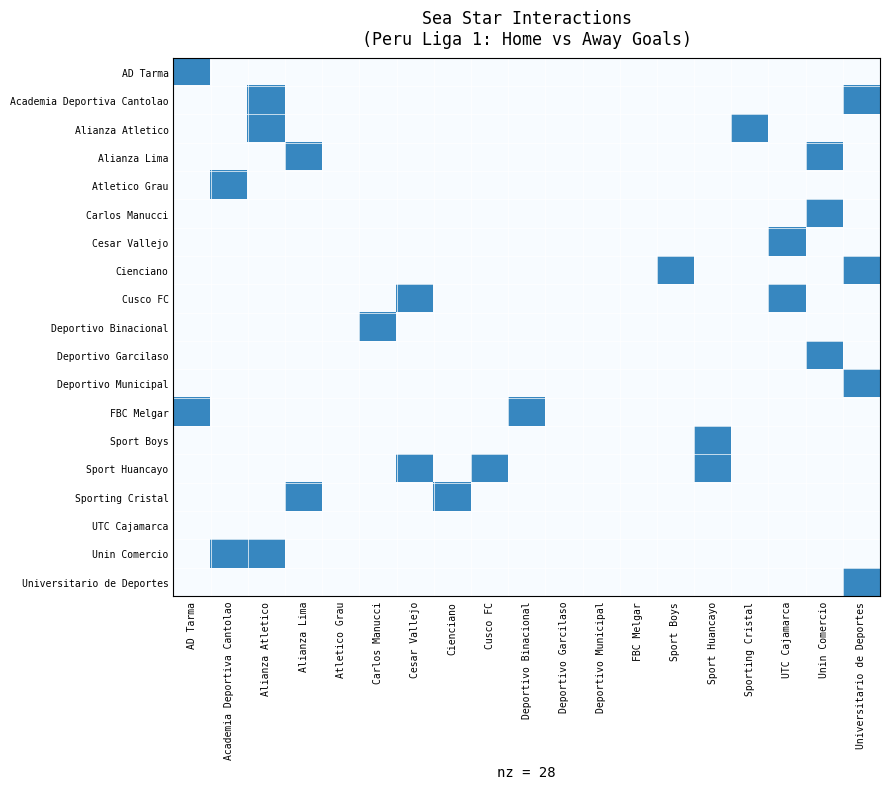

What is the total value across all series at AD Tarma?

2